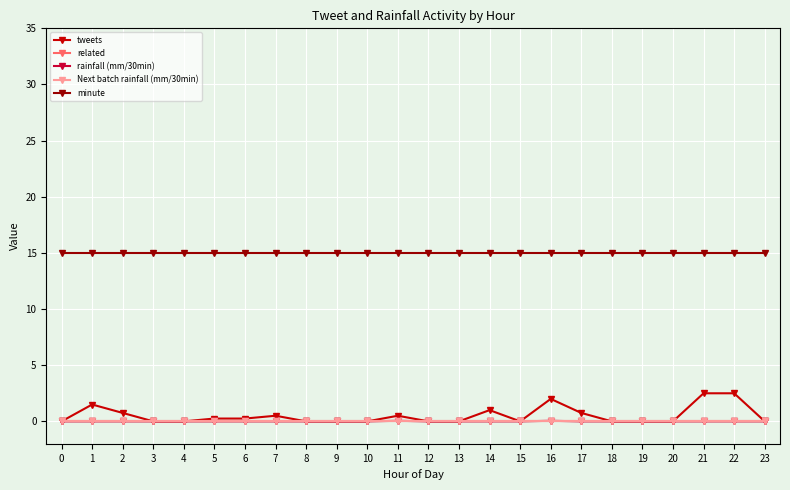

True or false: minute has a value of 8.6 at 7.

False